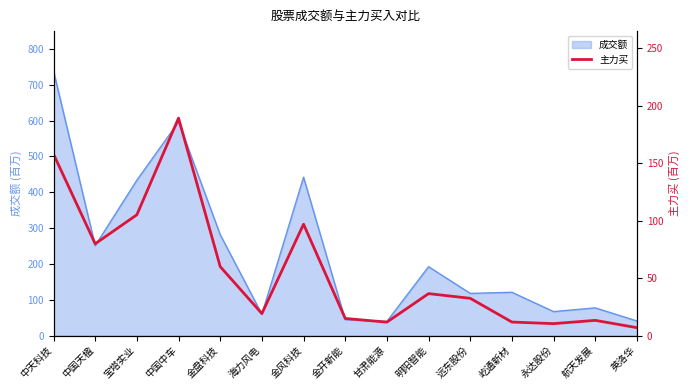

What position from the left is 永达股份?

13